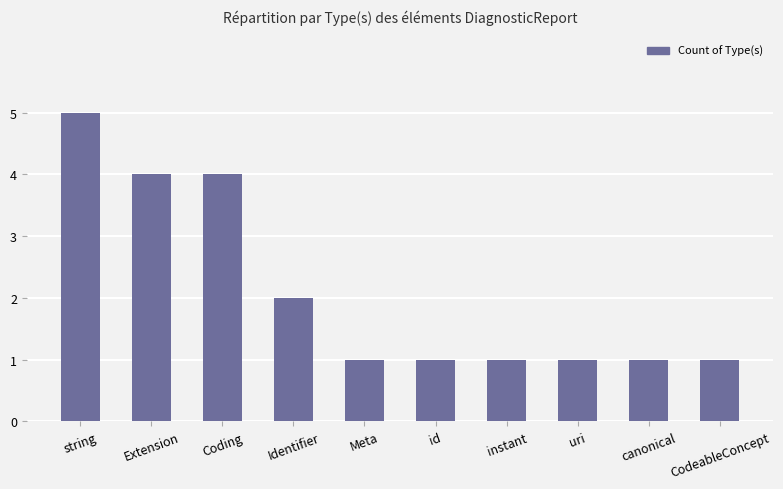

What is the average value?

2